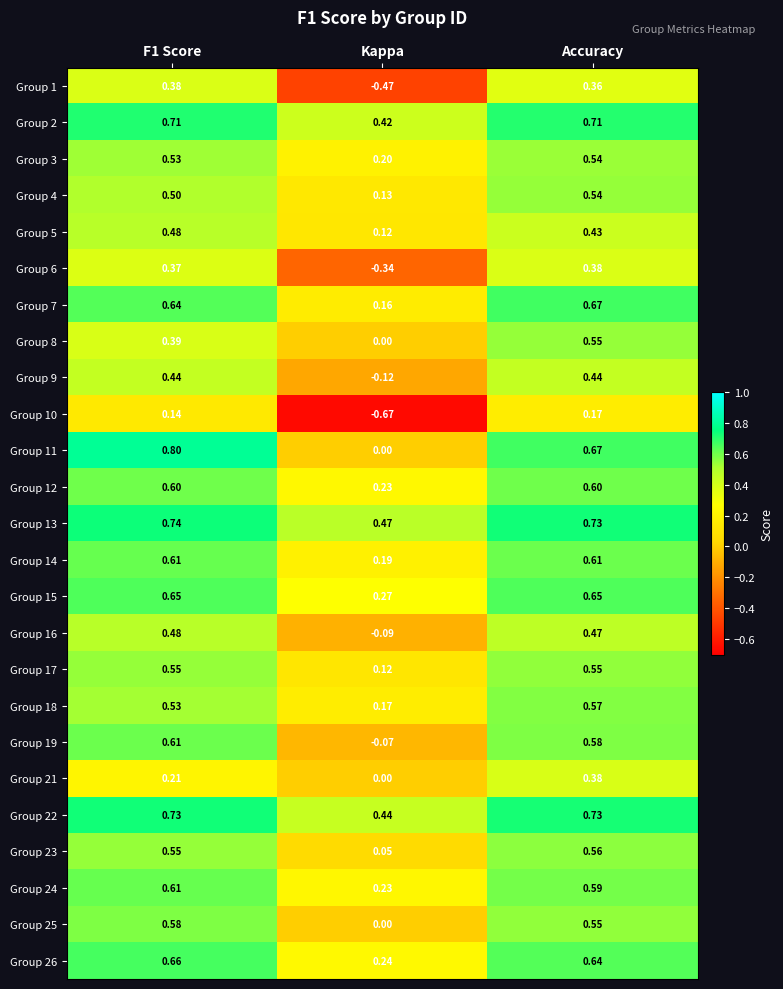

At which label does Group 10 reach its minimum?

Kappa